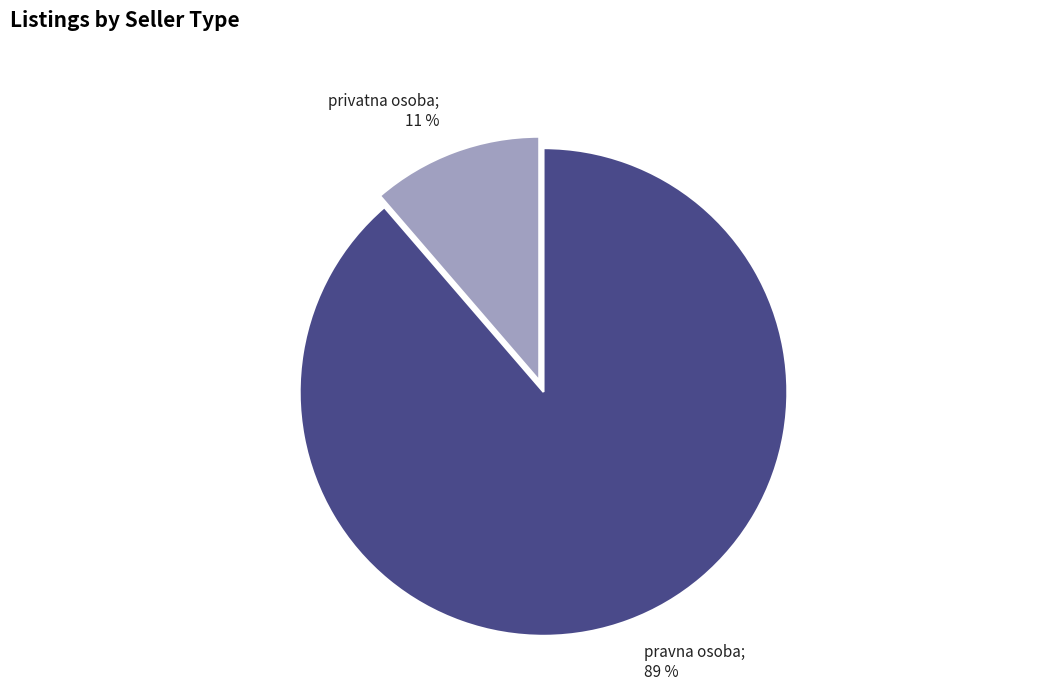

To the nearest percent, what is the average slice percentage?

50%